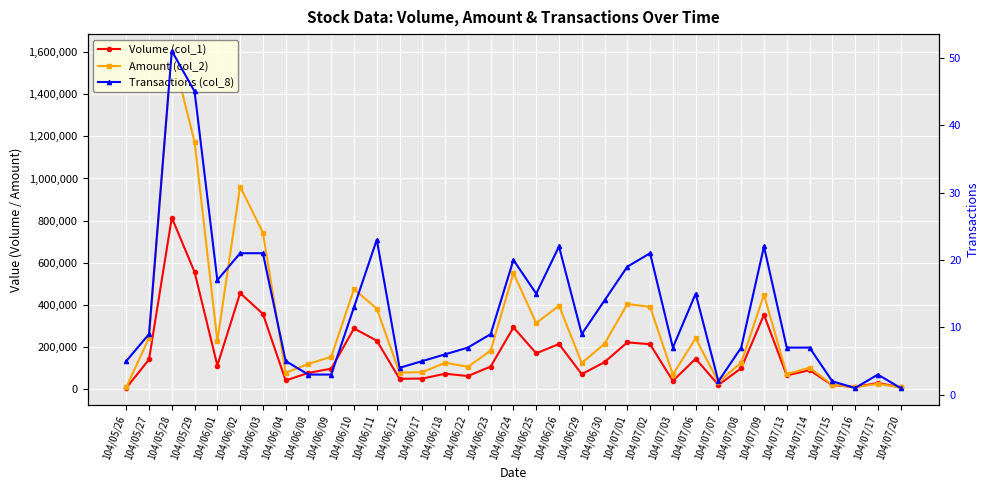

List the series in order of their overall mean, highest first.

Amount (col_2), Volume (col_1), Transactions (col_8)